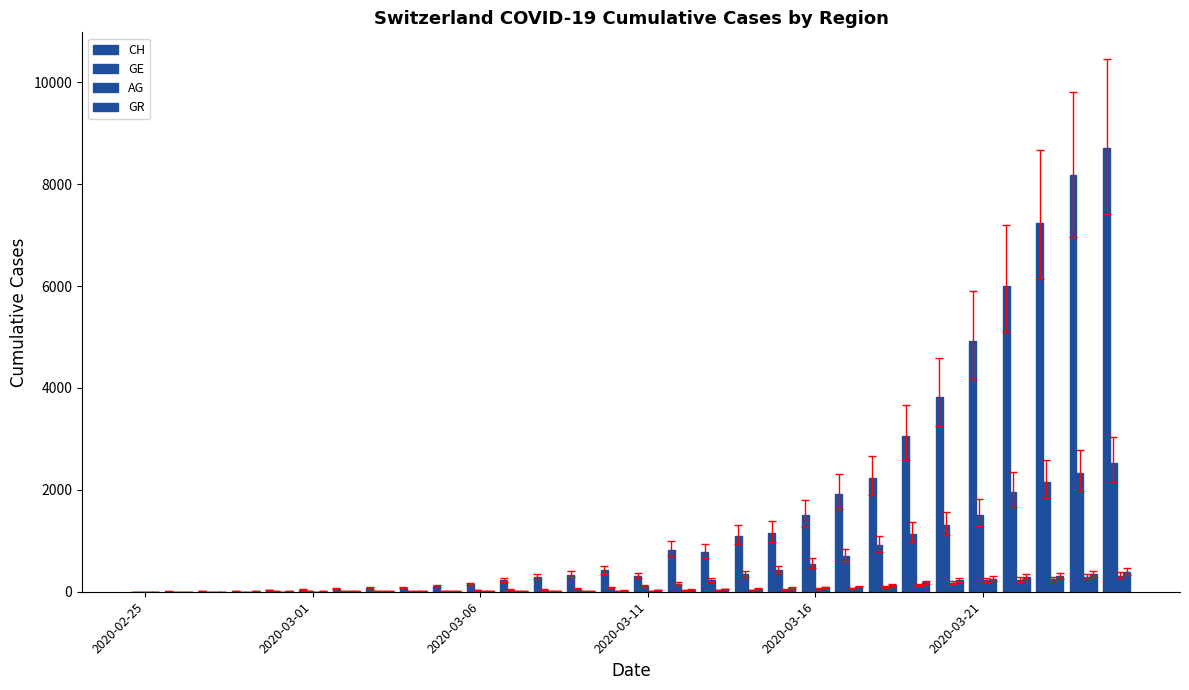

What is the sum of all CH values?

53576